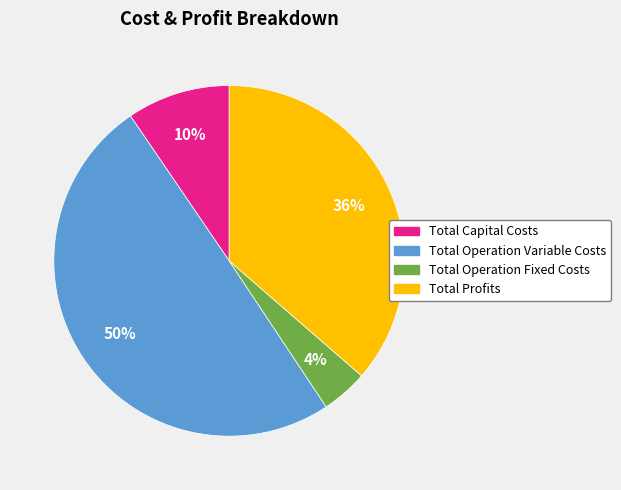

To the nearest percent, what is the combined percentage of Total Profits and Total Operation Variable Costs?

86%